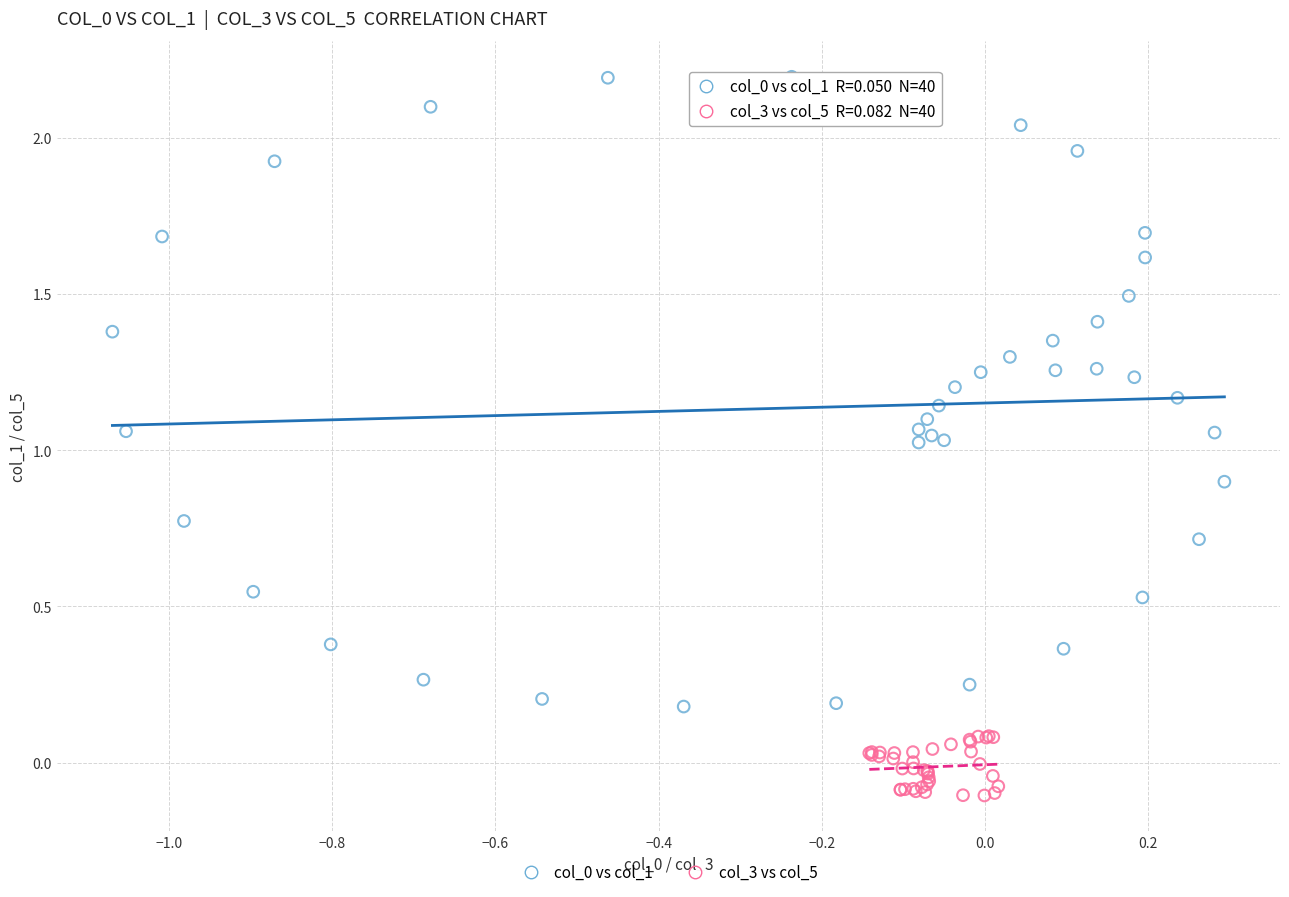

Which series reaches the minimum Y coordinate?

col_3 vs col_5